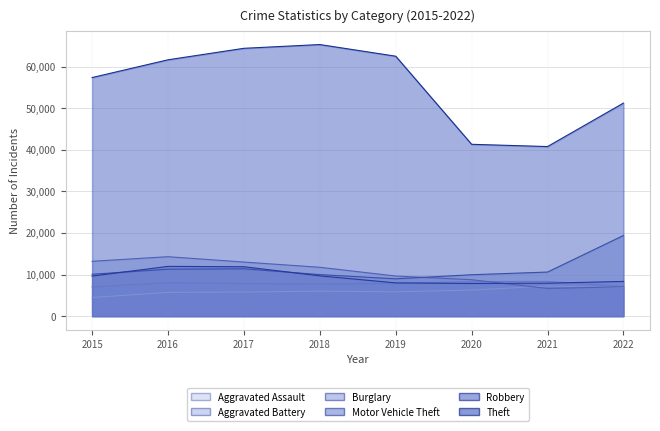

At how many categories does at least one series exceed 59285?

4